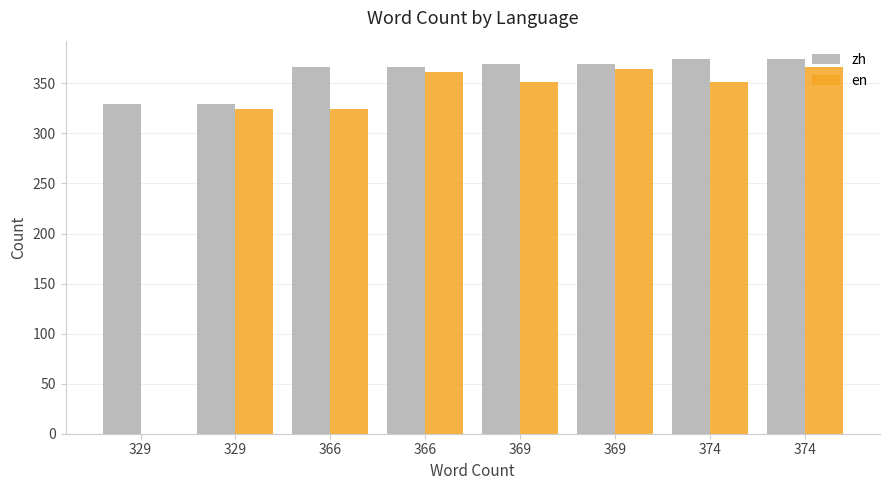

Count the number of categories in the chart.

8